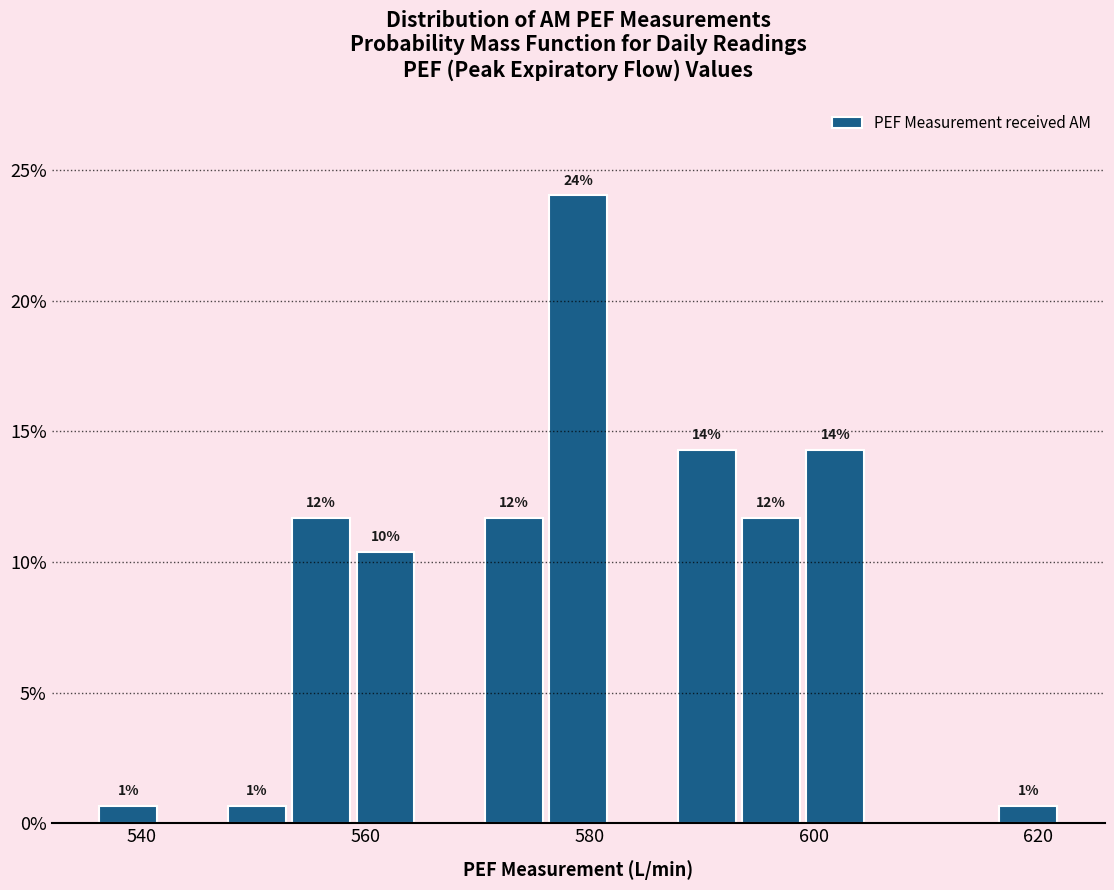

Around what value on the x-axis is the tallest bar? Give the approximate position of its centre, as read against the axis.

580